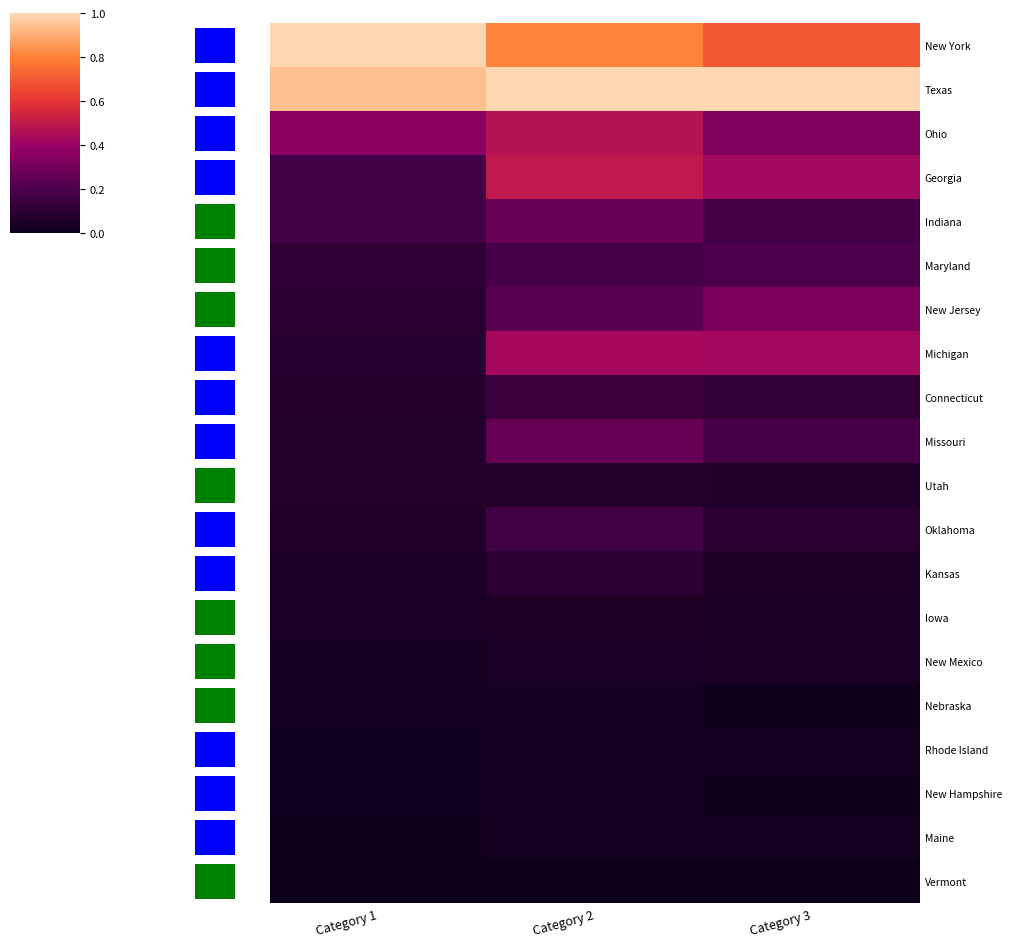

Reading left to right, extract all data points from this chart.

New York: Category 1=1.0	Category 2=0.8	Category 3=0.7
Texas: Category 1=0.9	Category 2=1.0	Category 3=1.0
Ohio: Category 1=0.4	Category 2=0.5	Category 3=0.3
Georgia: Category 1=0.2	Category 2=0.5	Category 3=0.4
Indiana: Category 1=0.2	Category 2=0.3	Category 3=0.2
Maryland: Category 1=0.1	Category 2=0.2	Category 3=0.2
New Jersey: Category 1=0.1	Category 2=0.2	Category 3=0.3
Michigan: Category 1=0.1	Category 2=0.4	Category 3=0.4
Connecticut: Category 1=0.1	Category 2=0.1	Category 3=0.1
Missouri: Category 1=0.1	Category 2=0.3	Category 3=0.2
Utah: Category 1=0.1	Category 2=0.1	Category 3=0.1
Oklahoma: Category 1=0.1	Category 2=0.2	Category 3=0.1
Kansas: Category 1=0.0	Category 2=0.1	Category 3=0.1
Iowa: Category 1=0.0	Category 2=0.1	Category 3=0.0
New Mexico: Category 1=0.0	Category 2=0.0	Category 3=0.0
Nebraska: Category 1=0.0	Category 2=0.0	Category 3=0.0
Rhode Island: Category 1=0.0	Category 2=0.0	Category 3=0.0
New Hampshire: Category 1=0.0	Category 2=0.0	Category 3=0.0
Maine: Category 1=0.0	Category 2=0.0	Category 3=0.0
Vermont: Category 1=0.0	Category 2=0.0	Category 3=0.0